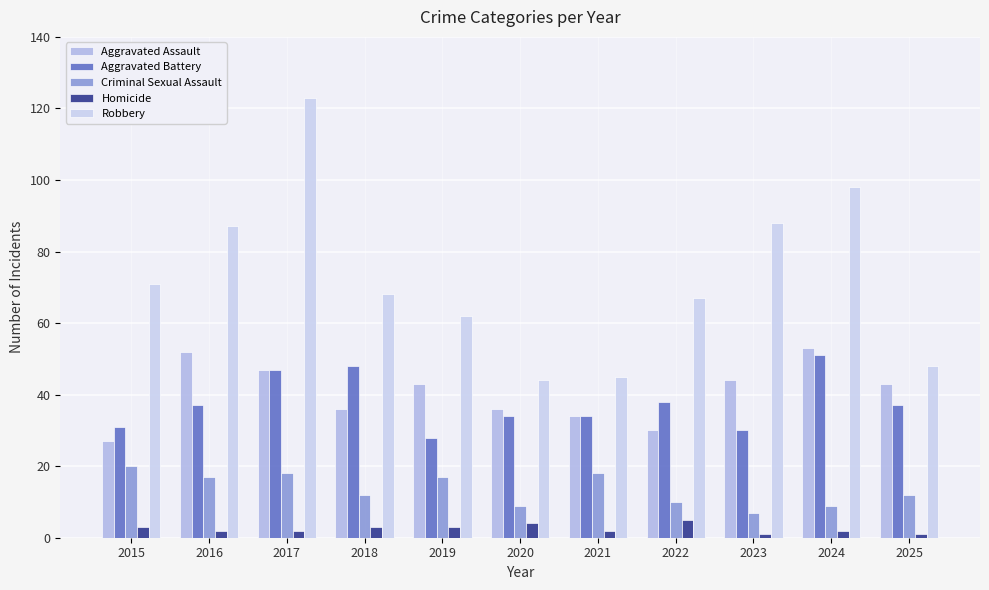

Does the chart contain any negative values?

No